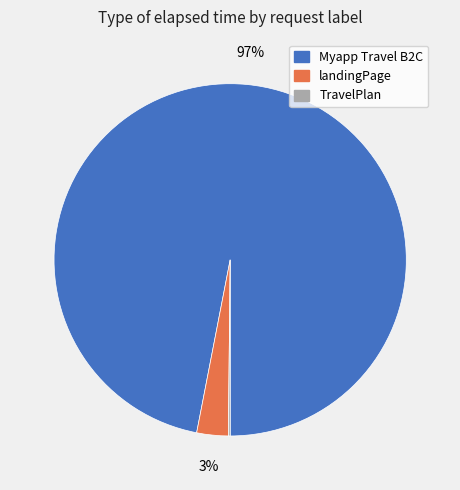

To the nearest percent, what is the average slice percentage?

33%